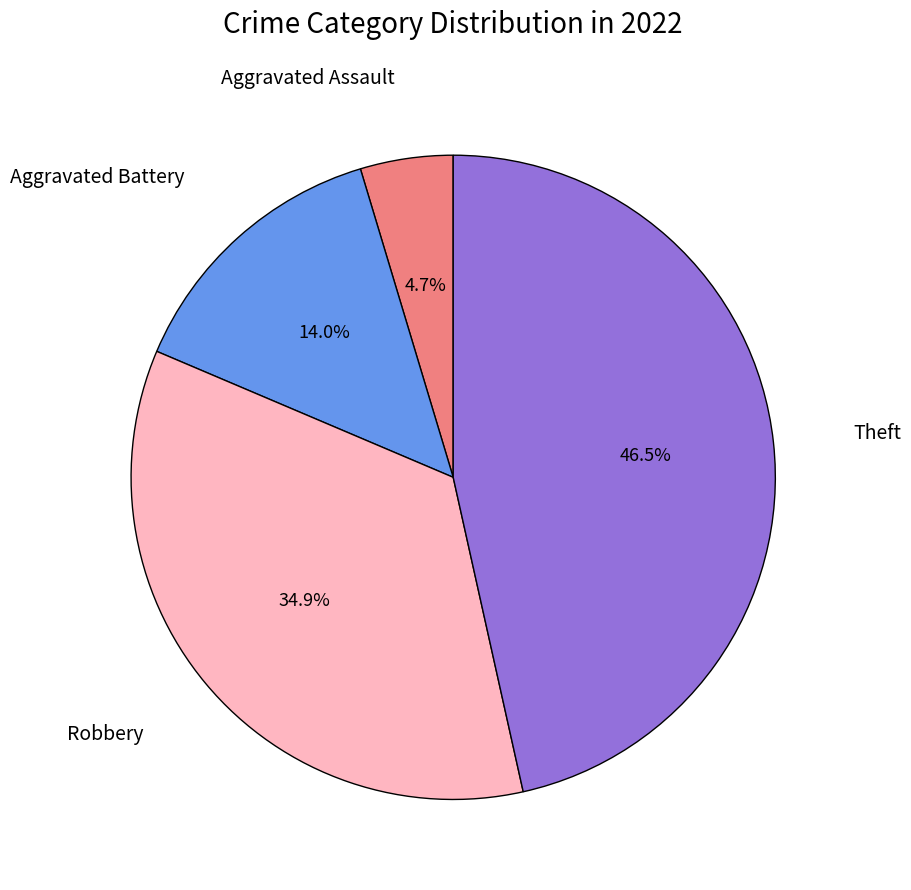

Is there any slice that represents more than half of the pie?

No